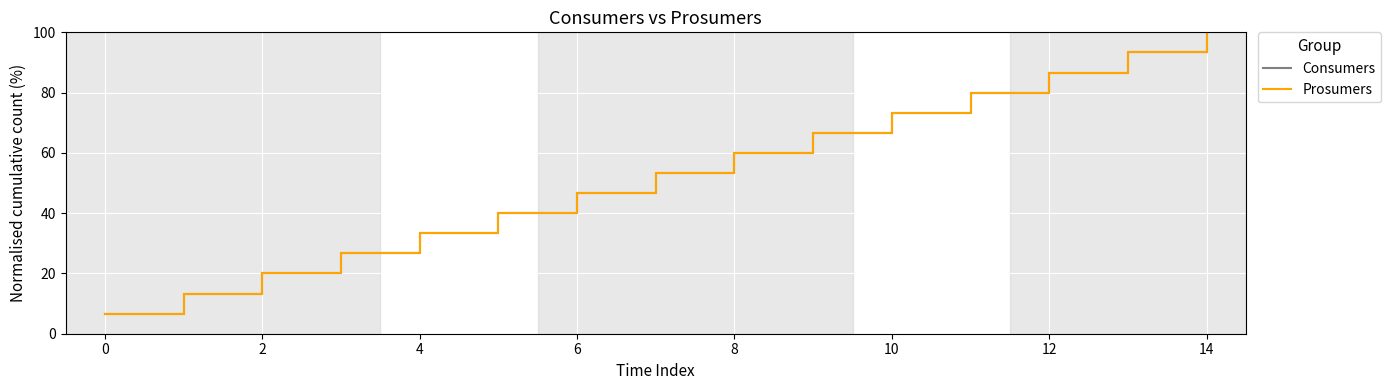

True or false: Consumers and Prosumers intersect in this chart.

False